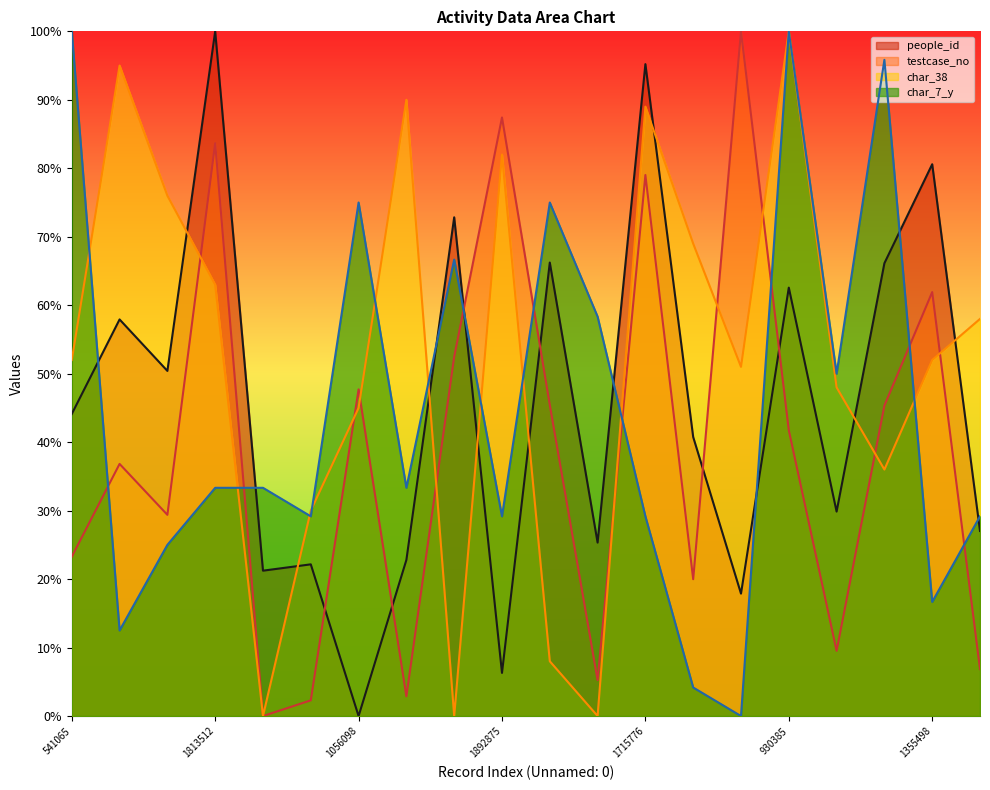

At how many categories does at least one series exceed 0?

20